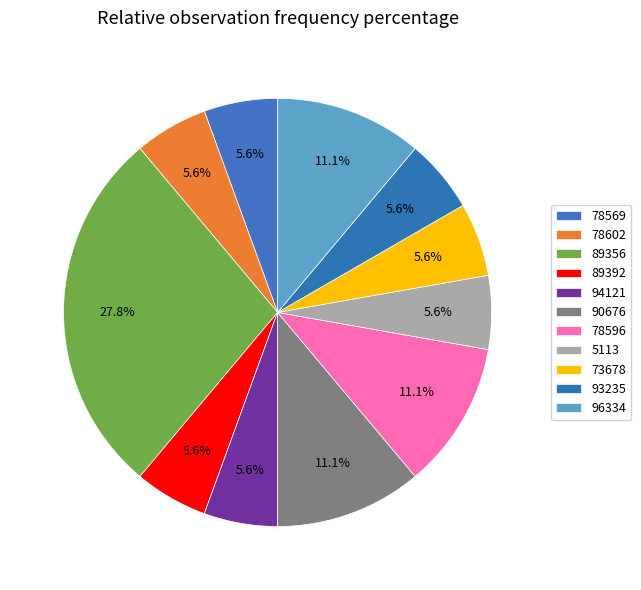

To the nearest percent, what percentage of the pie is 96334?

11%